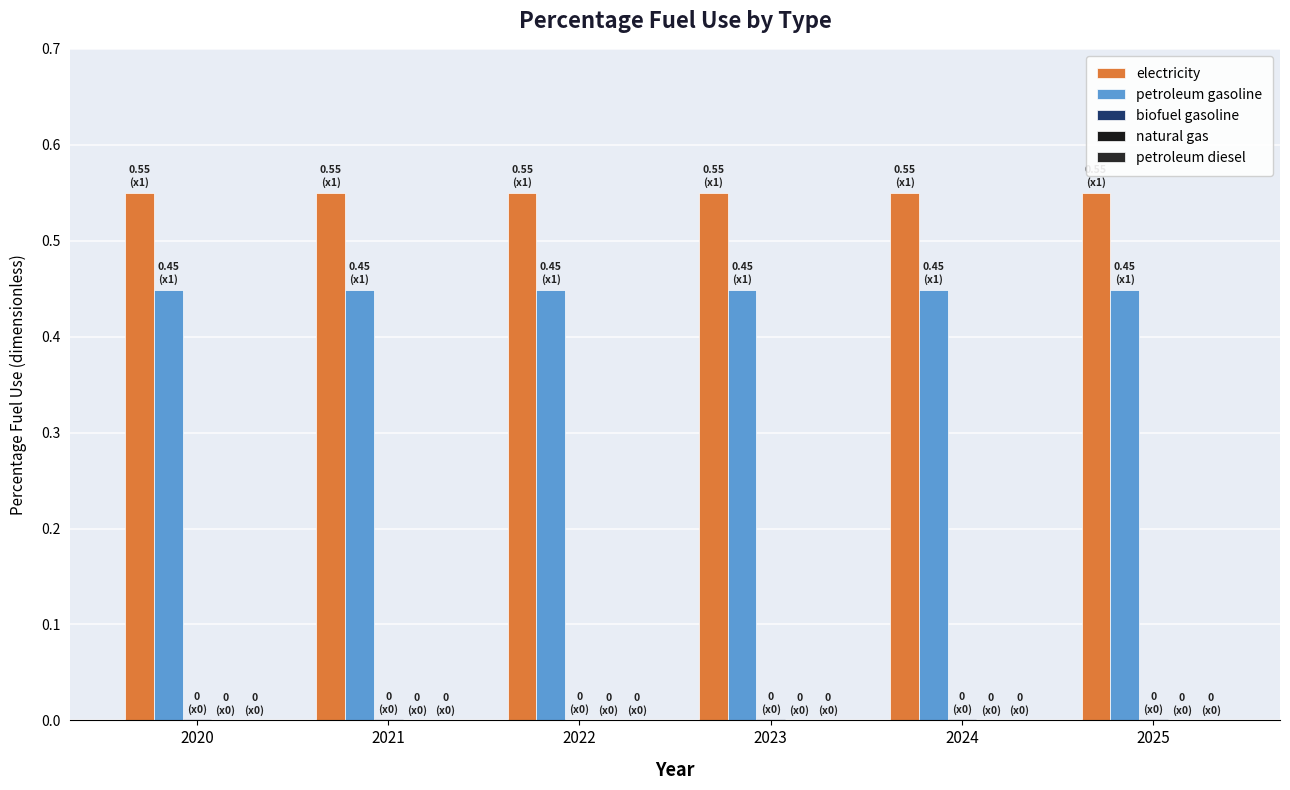

Reading left to right, list all the values displayed in this chart.

electricity: 2020=0.6	2021=0.6	2022=0.6	2023=0.6	2024=0.6	2025=0.6
petroleum gasoline: 2020=0.4	2021=0.4	2022=0.4	2023=0.4	2024=0.4	2025=0.4
biofuel gasoline: 2020=0.0	2021=0.0	2022=0.0	2023=0.0	2024=0.0	2025=0.0
natural gas: 2020=0.0	2021=0.0	2022=0.0	2023=0.0	2024=0.0	2025=0.0
petroleum diesel: 2020=0.0	2021=0.0	2022=0.0	2023=0.0	2024=0.0	2025=0.0